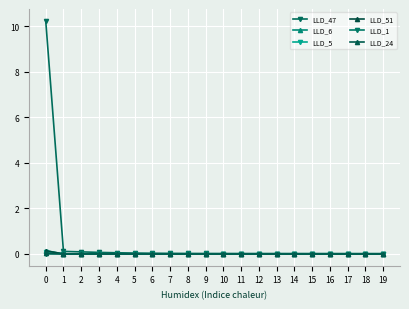

What are all the series names shown in the legend?

LLD_47, LLD_6, LLD_5, LLD_51, LLD_1, LLD_24